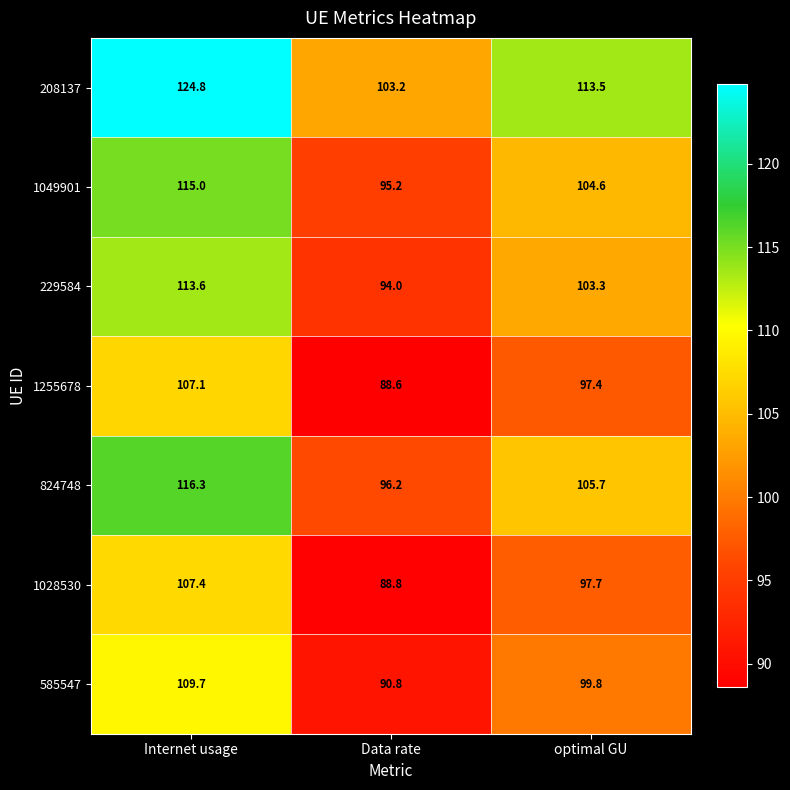

Which series has the largest total across all categories?

208137